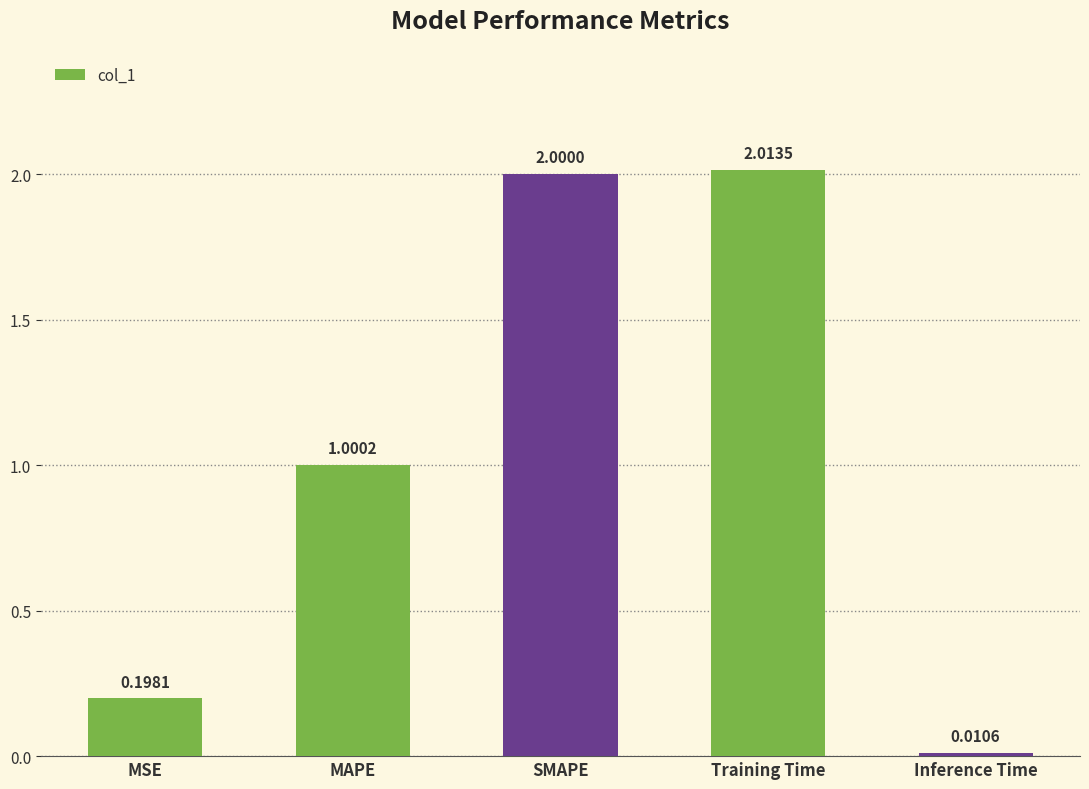

What is the difference between the second highest and second lowest values?

1.8